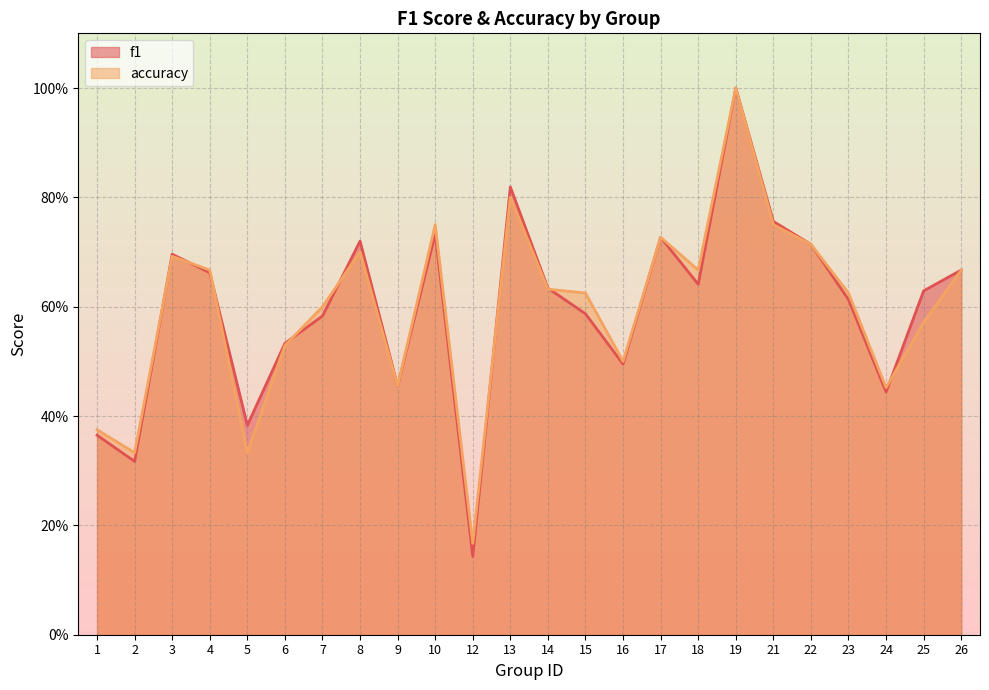

True or false: accuracy and f1 cross at least once.

True